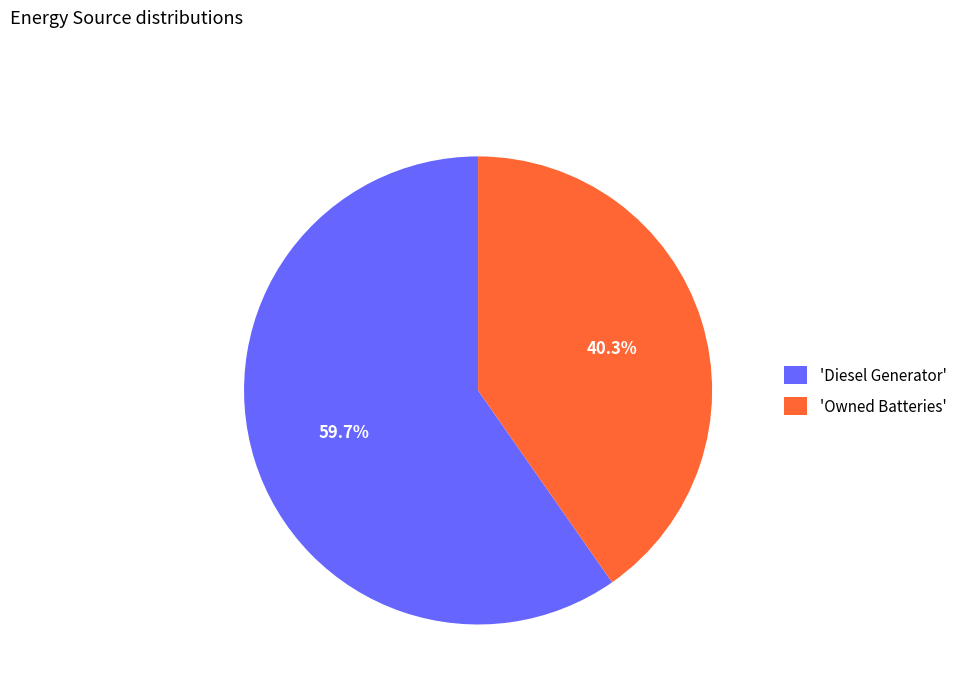

How many segments does this pie chart have?

2